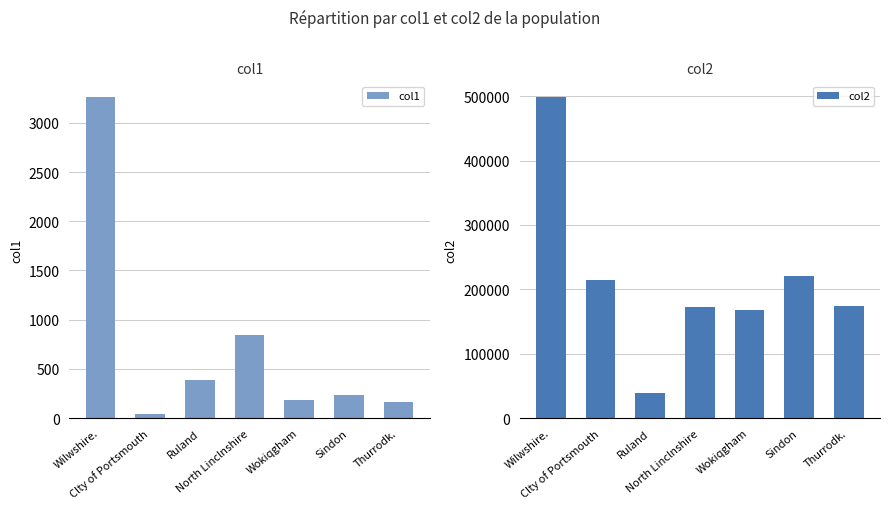

Which series changed the most between North Linclnshire and Thurrodk.?

col1